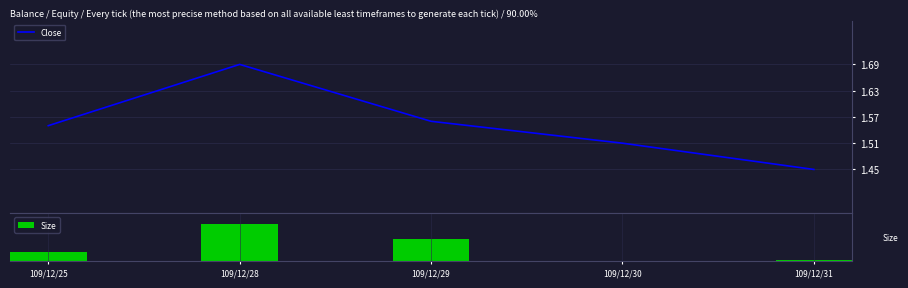

Rank the series by their maximum value, from lowest to highest.

Close, Size